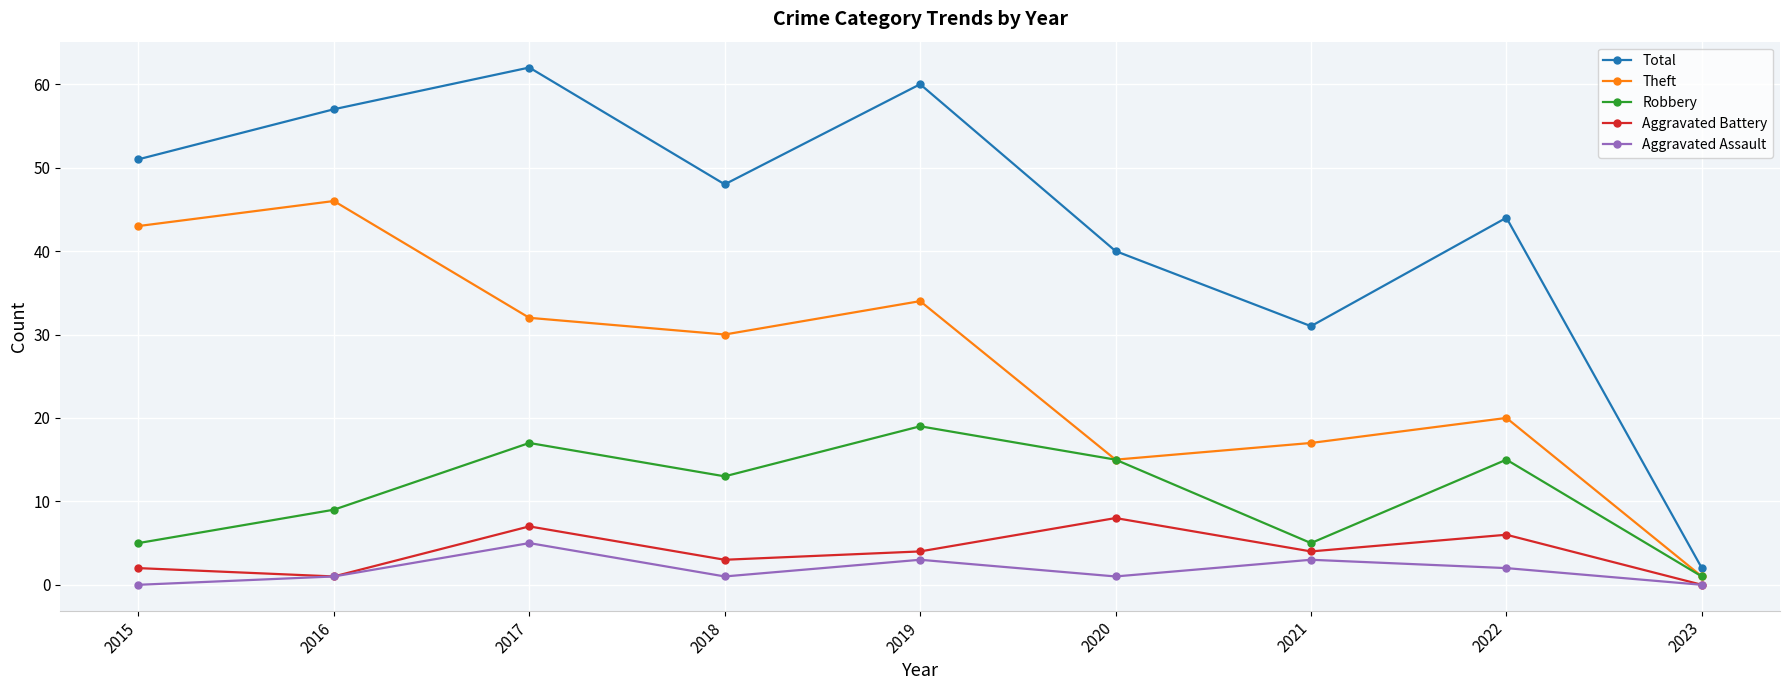

At how many categories does at least one series exceed 6?

8